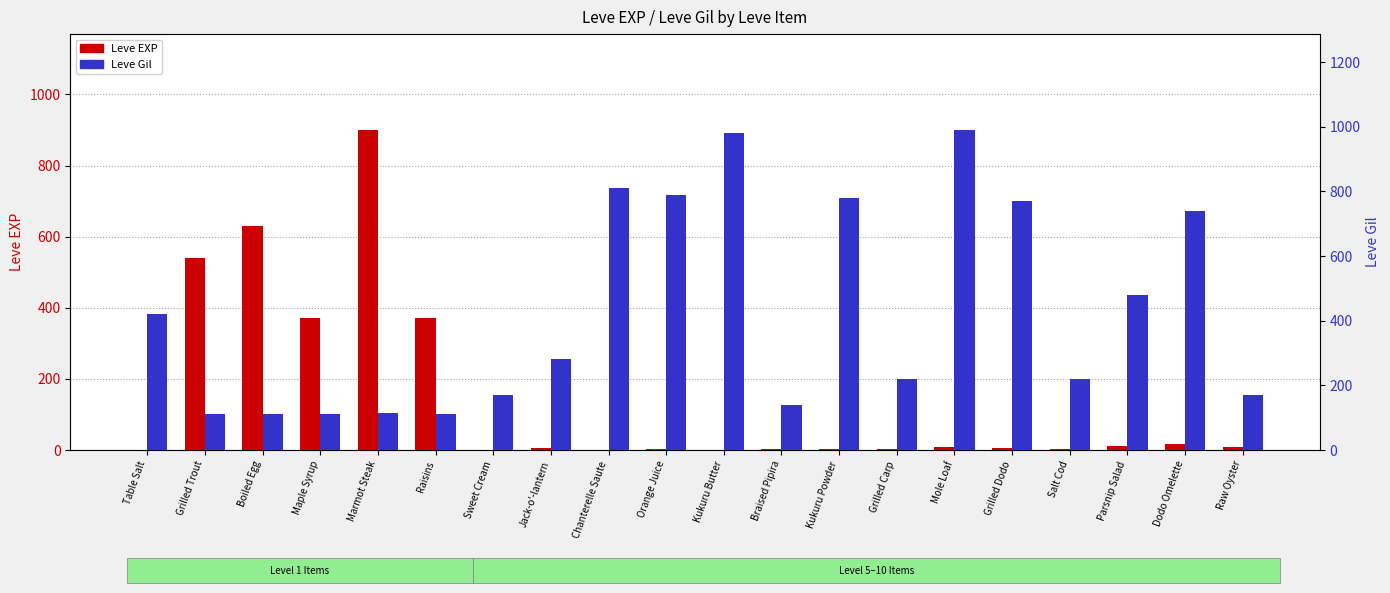

How many bars are there in each group?

2